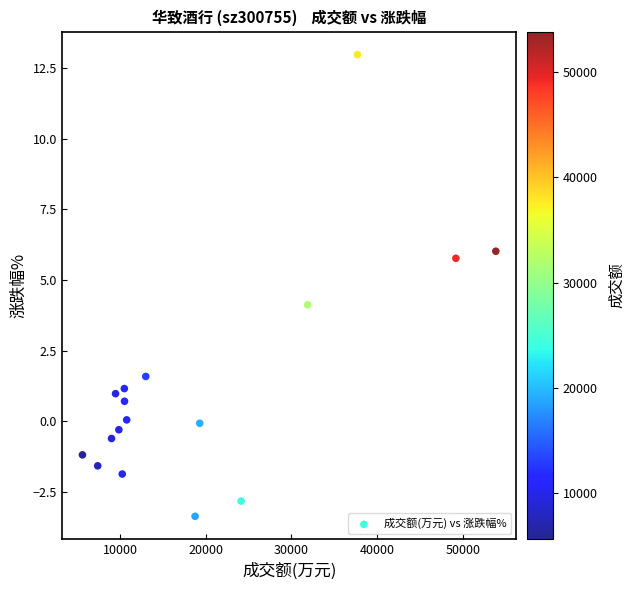

What is the range of Y values (max minus min)?

16.4